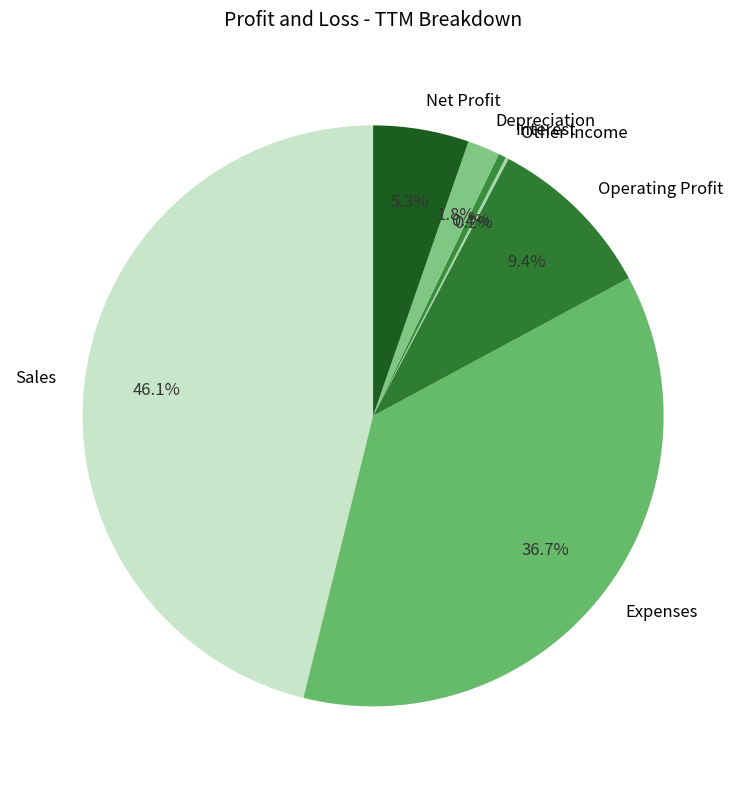

What is the ratio of the value at Depreciation to the value at Net Profit?

0.3